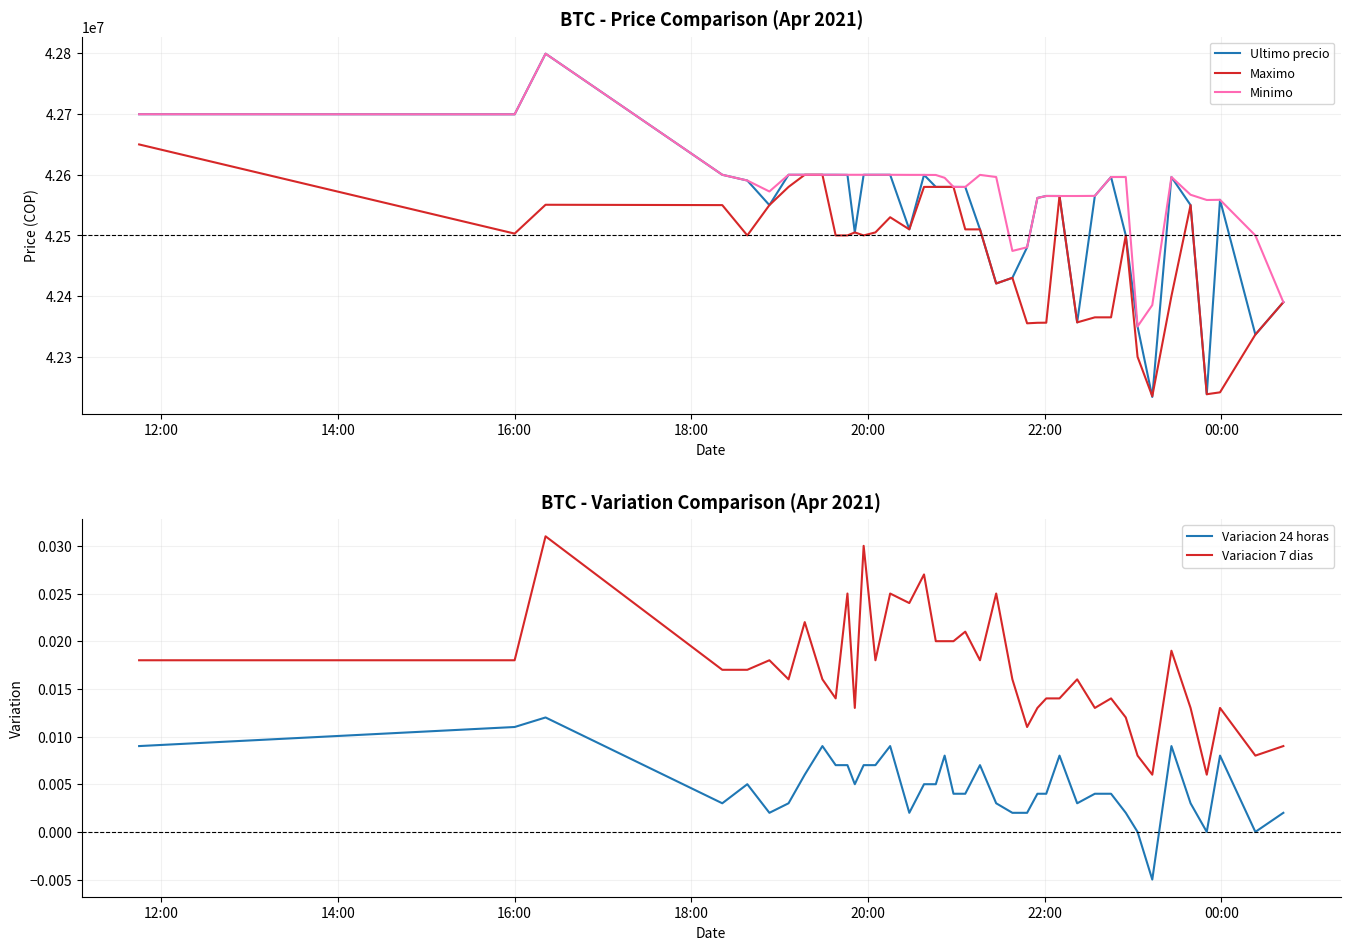

True or false: Variacion 24 horas and Variacion 7 dias intersect in this chart.

False